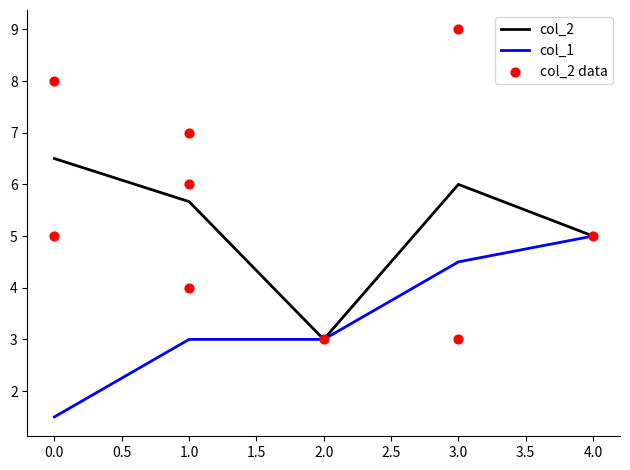

True or false: col_1 has a value of 3.0 at 2.0.

True